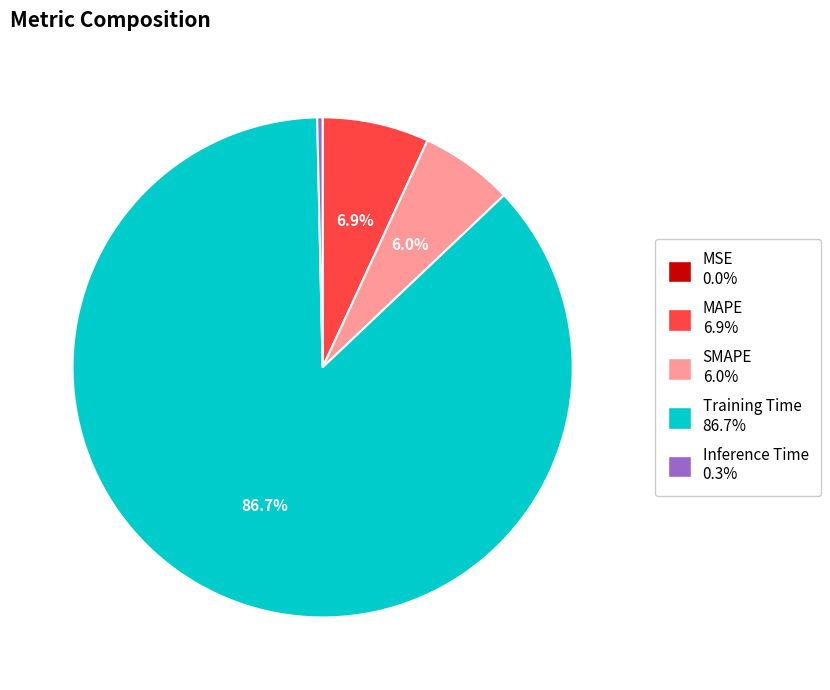

What percentage is NOT represented by SMAPE?

94.0%